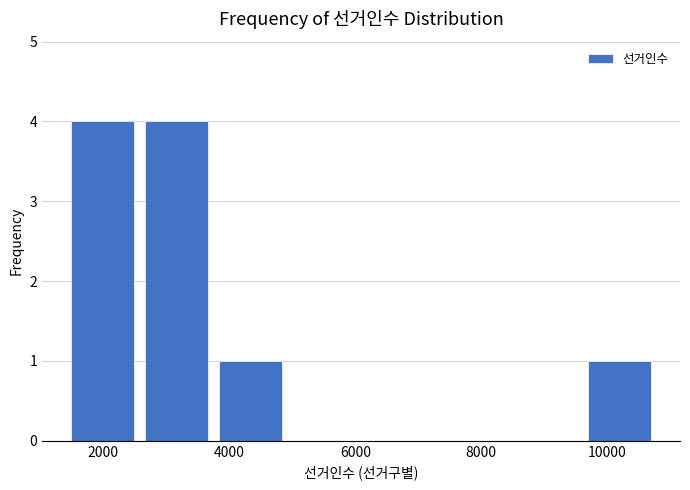

What is the height of the bar covering 1400 to 2600 on the x-axis? Neither the bar edges nor the heights are printed on the chart, so give them approximately, as read against the axes.

4